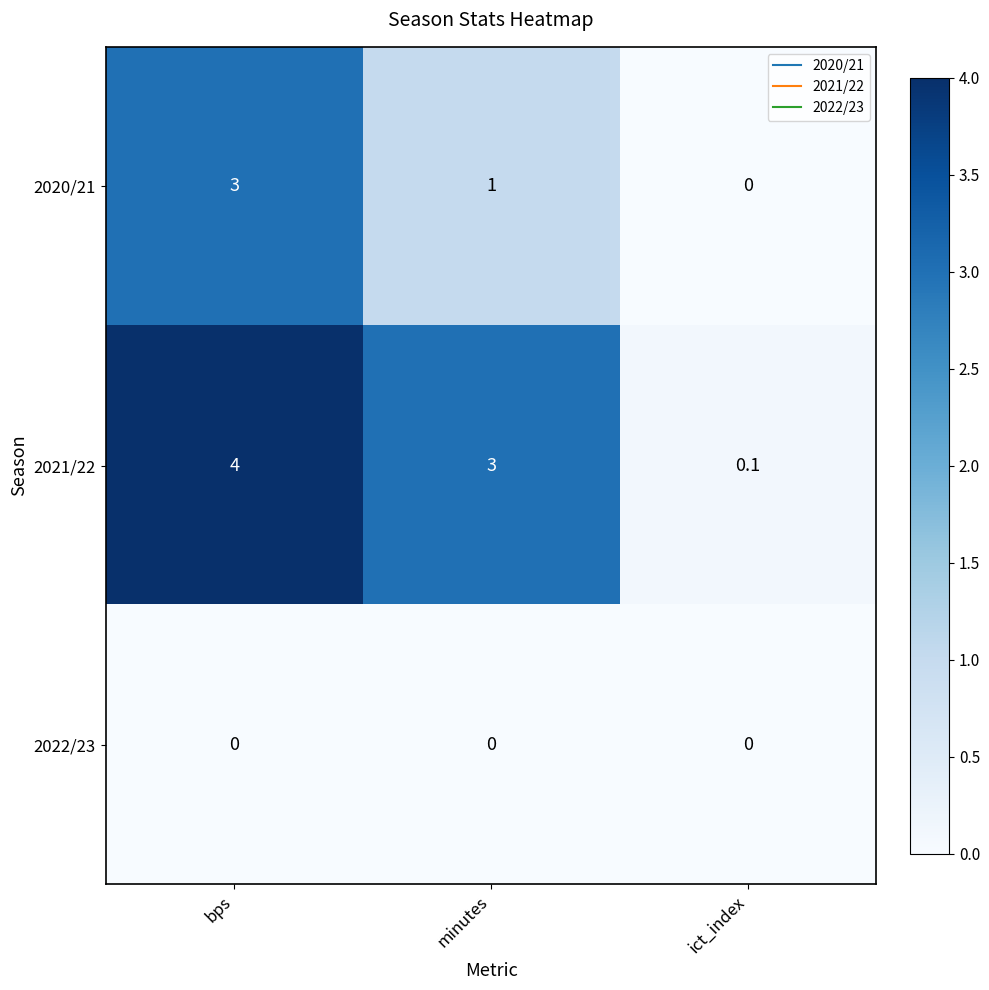

What is the difference between the second highest and minimum values in the 2020/21 series?

1.0